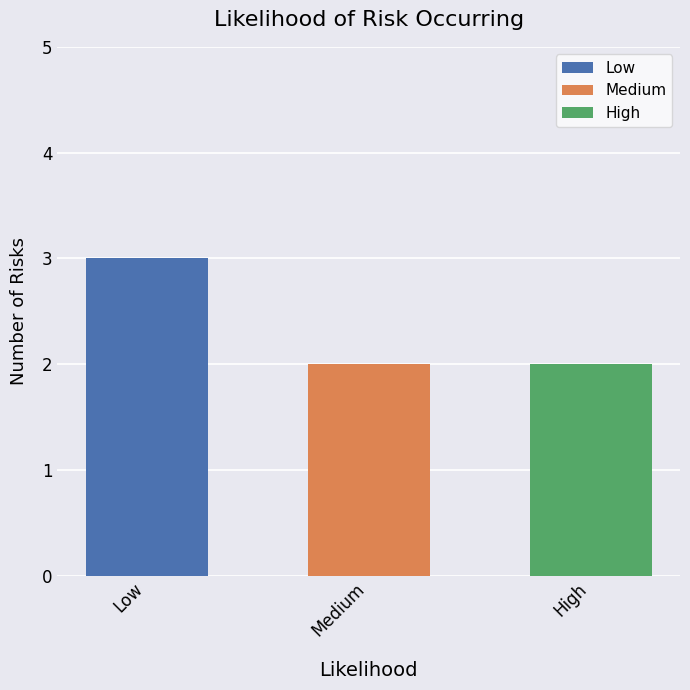

What is the sum of the values at High and Medium?

4